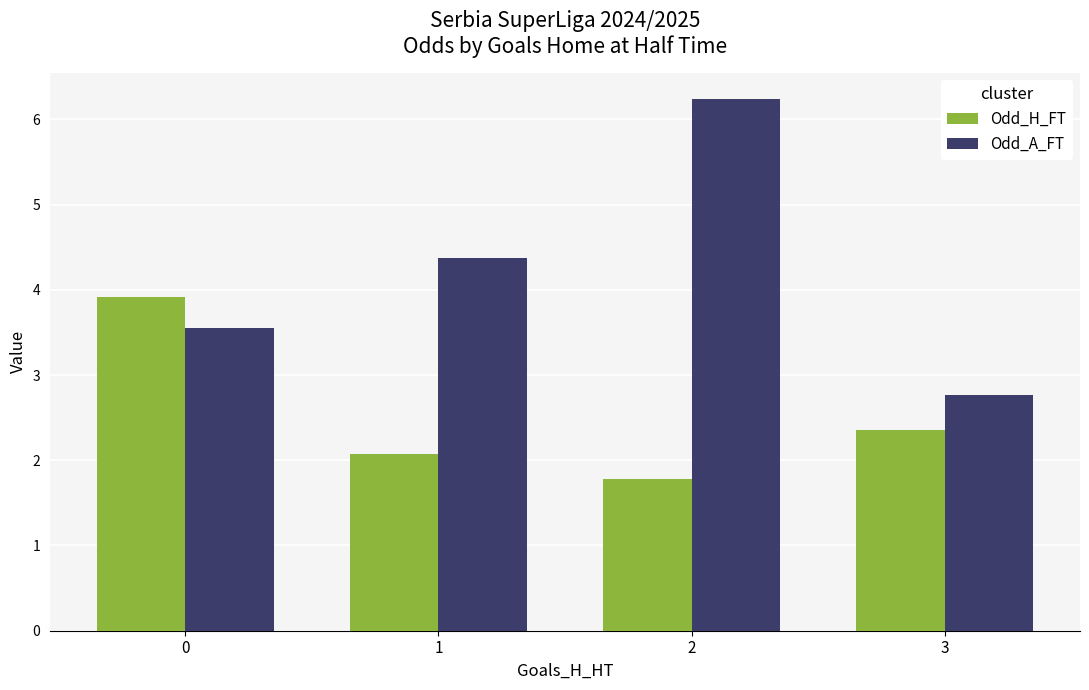

What is the smallest value displayed?

1.8